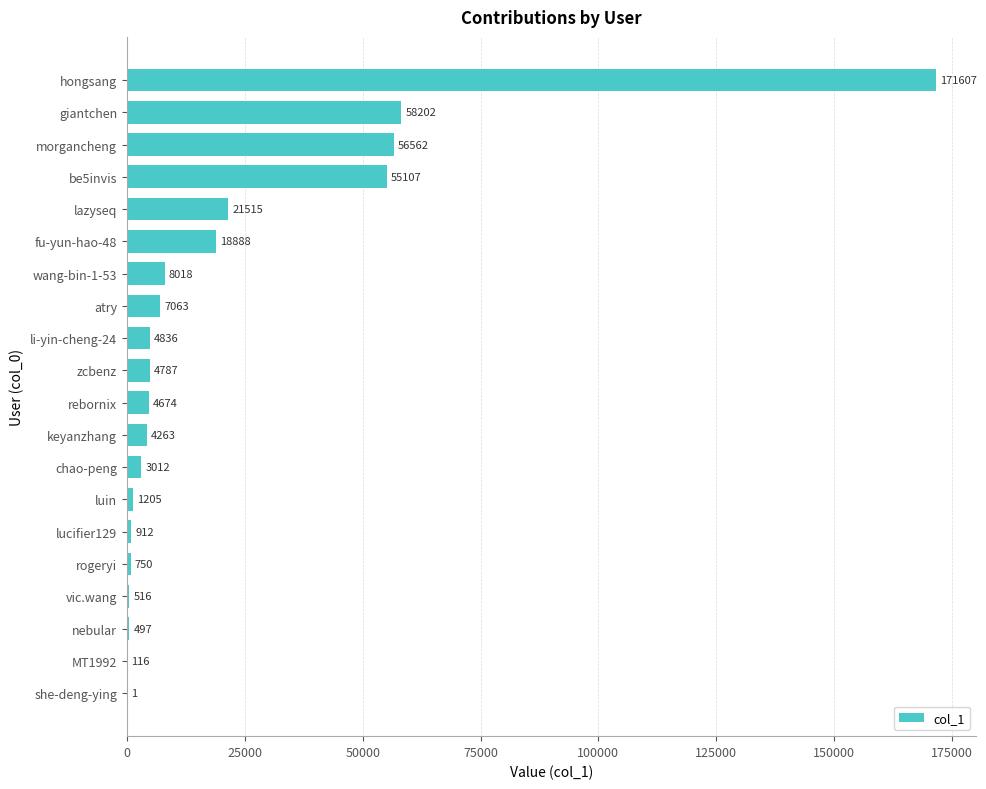

What is the ratio of the value at fu-yun-hao-48 to the value at morgancheng?

0.3